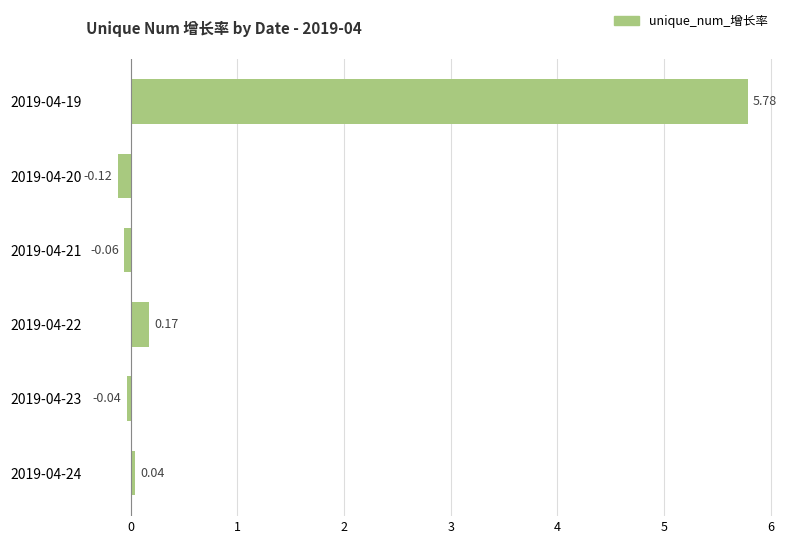

Rank the categories by value from lowest to highest.

2019-04-20, 2019-04-21, 2019-04-23, 2019-04-24, 2019-04-22, 2019-04-19